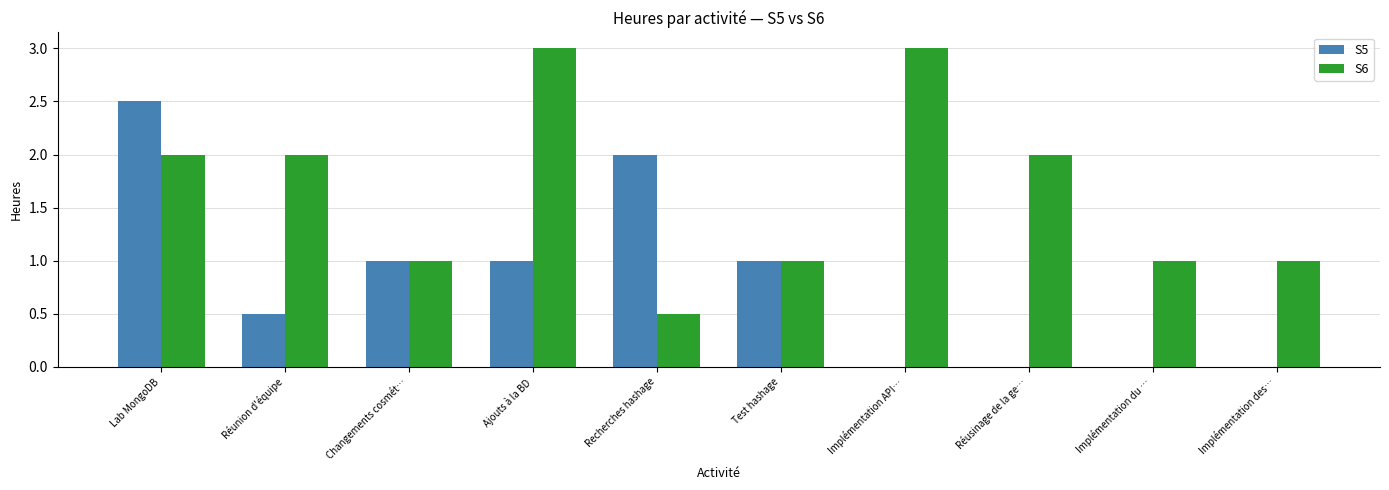

How many S5 values are between 0 and 1?

8